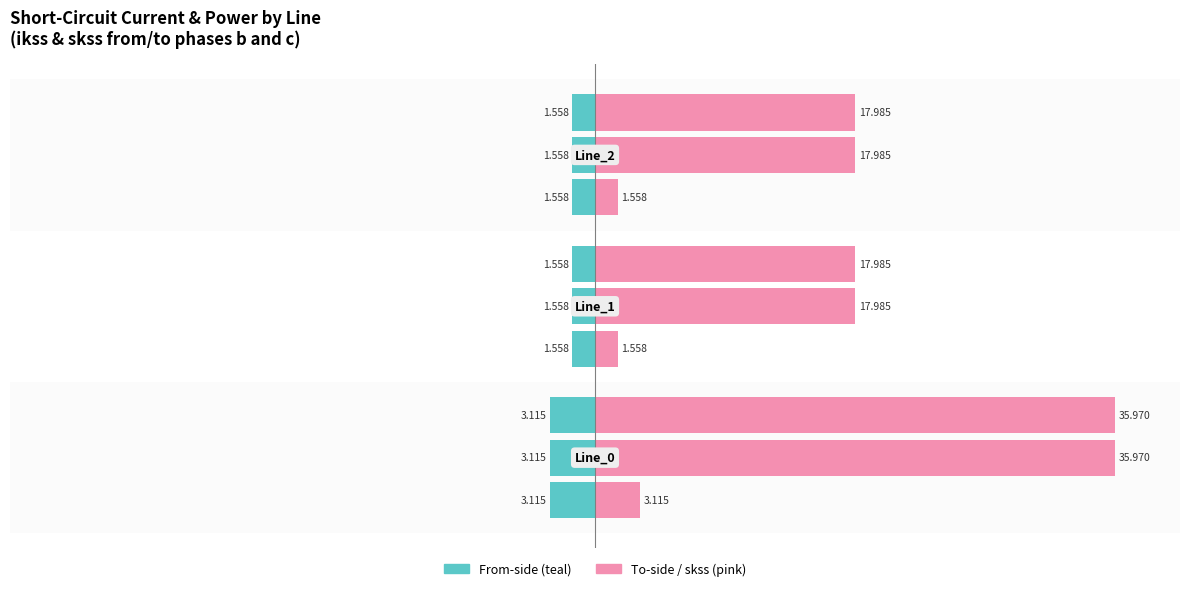

The pf_ikss_b_from_ka series shows -0.5 at −40. True or false?

False